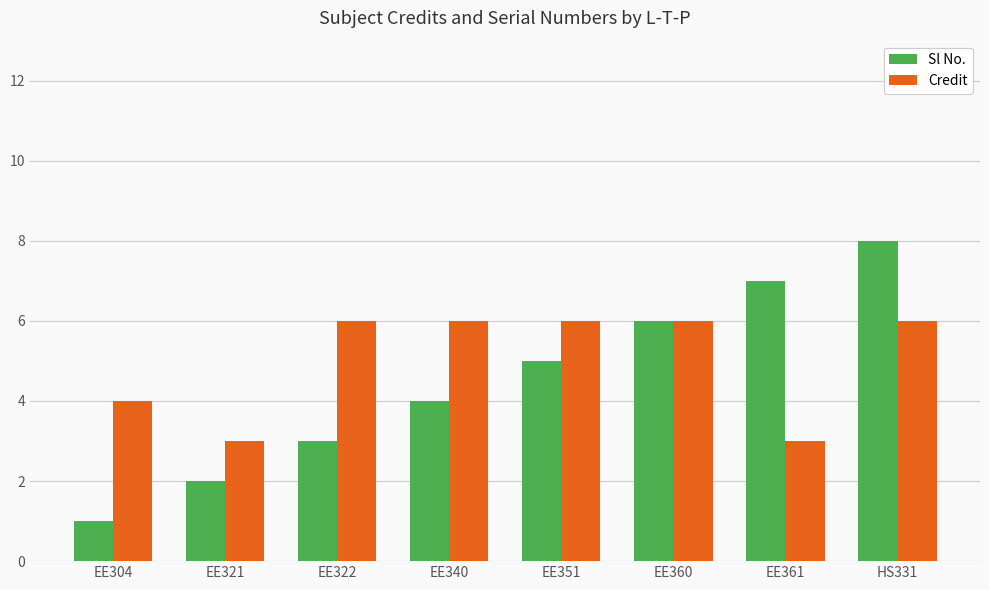

Does the chart contain any negative values?

No